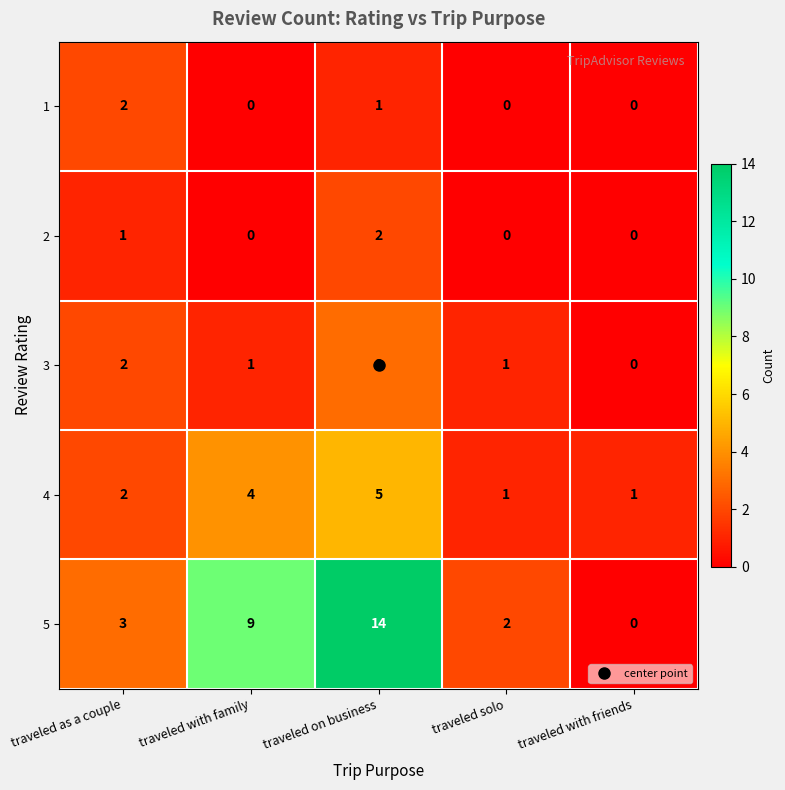

What is the total value across all series at traveled with family?

14